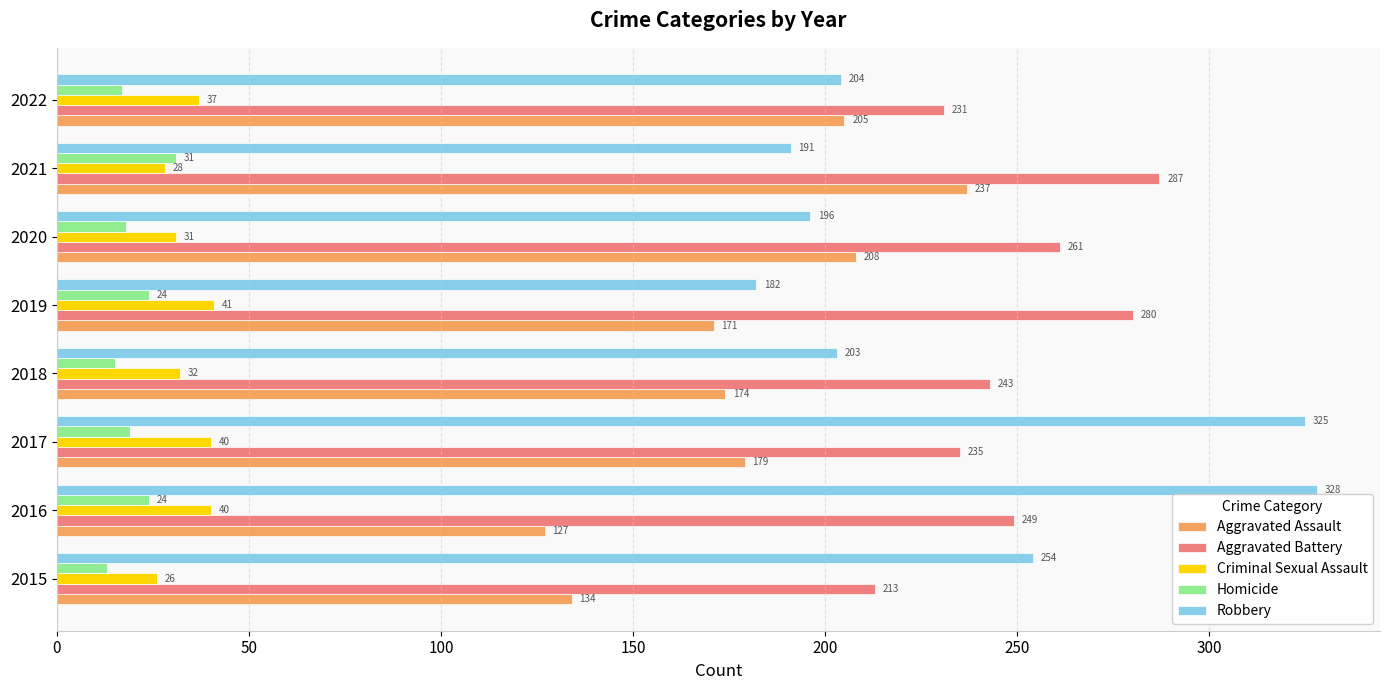

At how many categories does at least one series exceed 133?

8